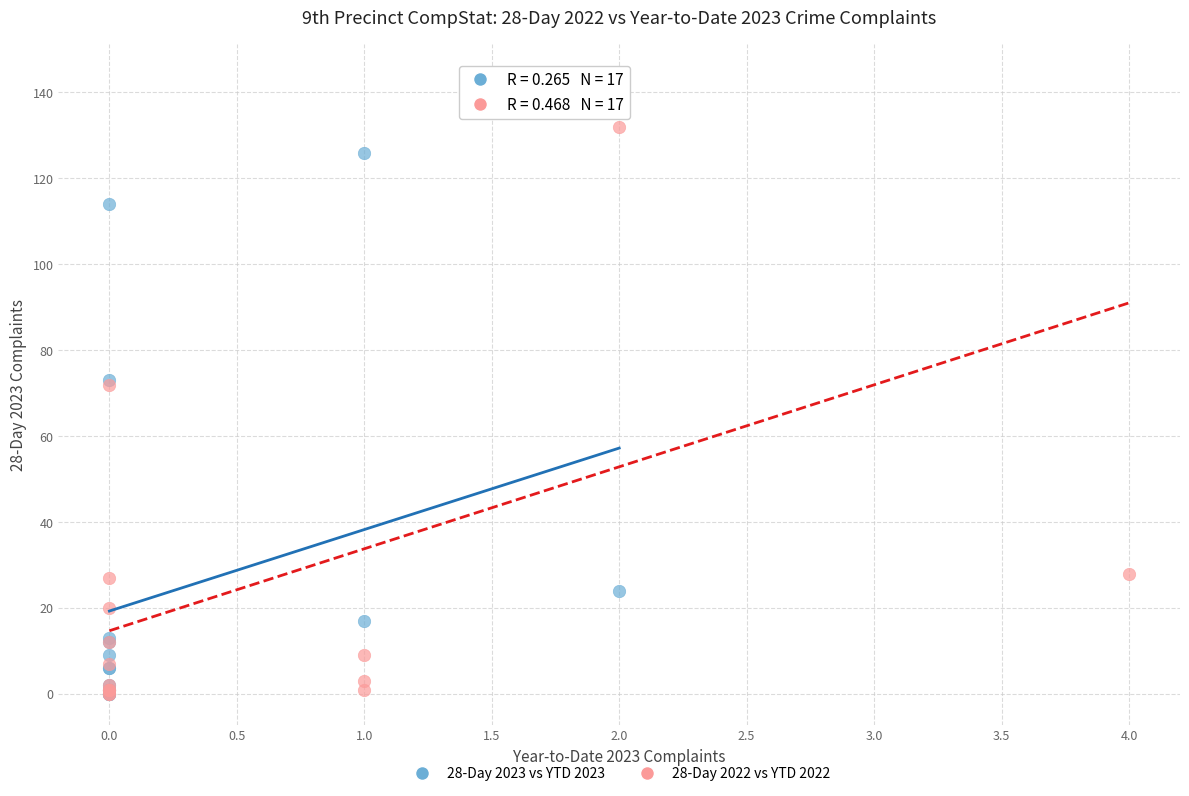

Which series contains the highest Y value?

28-Day 2022 vs YTD 2022